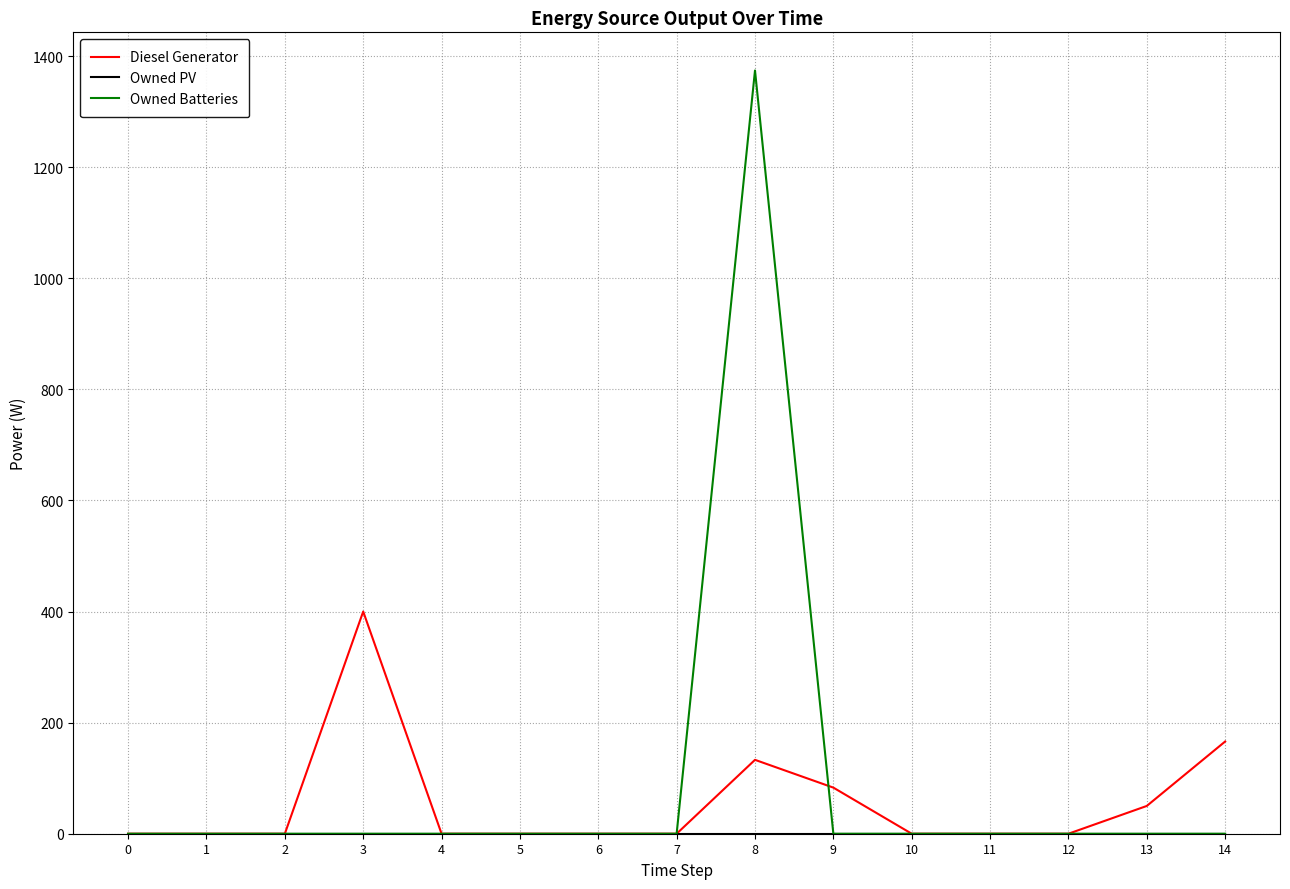

Is the value of Owned Batteries at 1 greater than the value of Diesel Generator at 13?

No